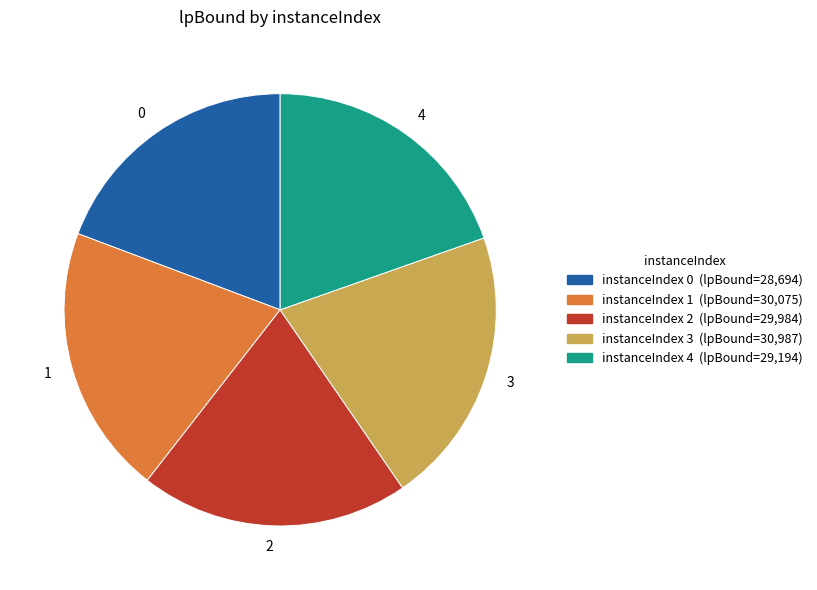

Which category has the biggest portion of the pie?

3